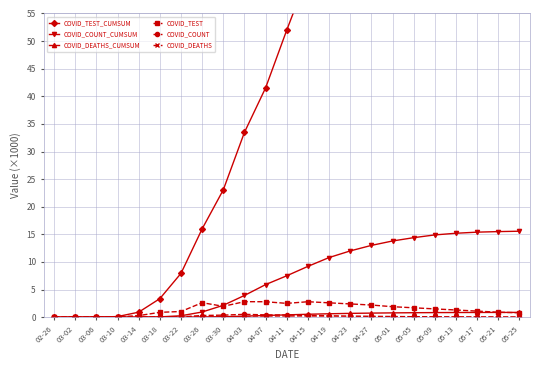

Is it true that COVID_DEATHS_CUMSUM equals 1.2 at 05-21?

False